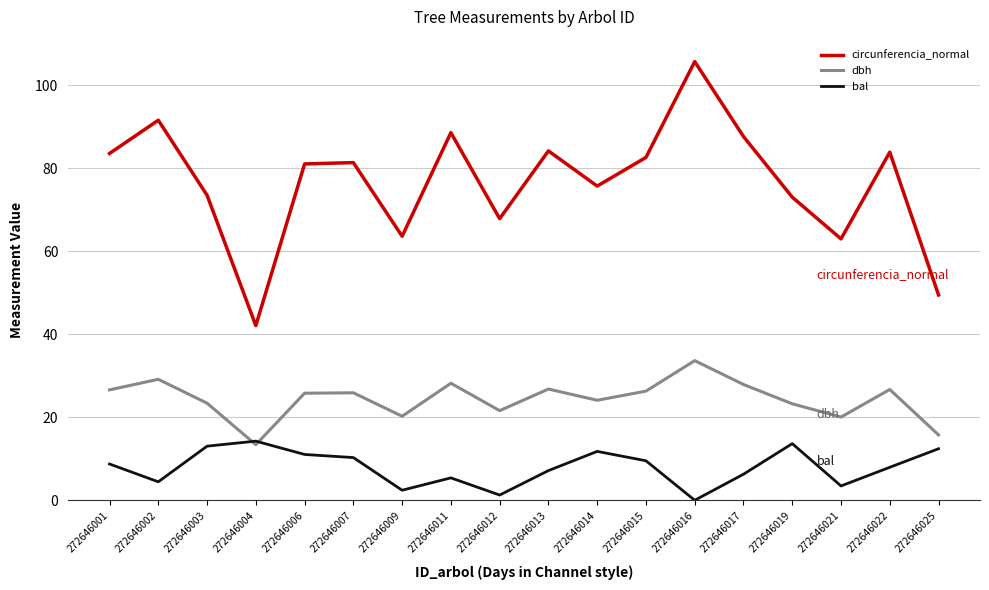

Rank the series by their average value, from lowest to highest.

bal, dbh, circunferencia_normal